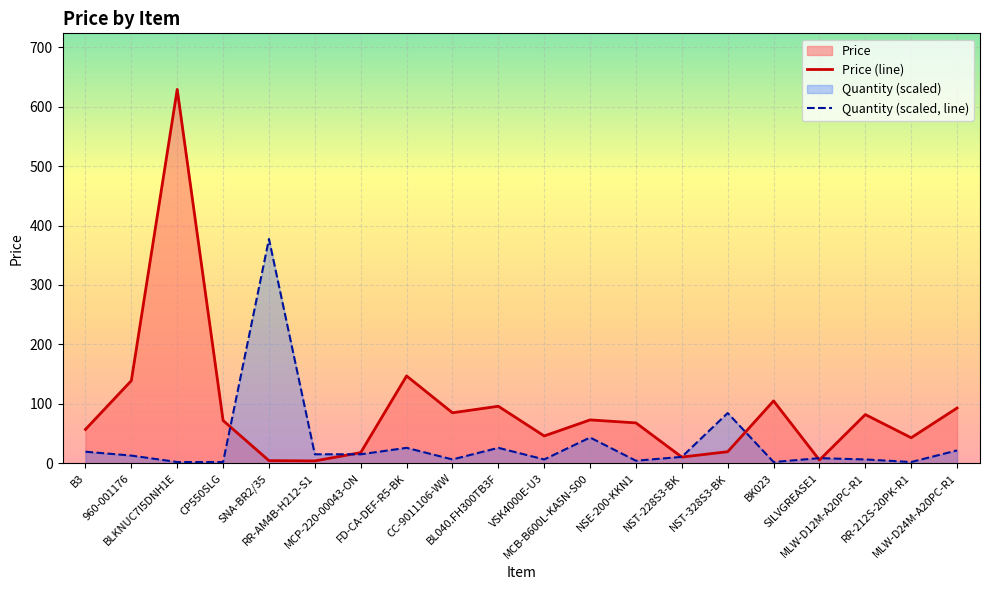

What is the difference between the Quantity (scaled, line) values at NST-228S3-BK and 960-001176?

2.2